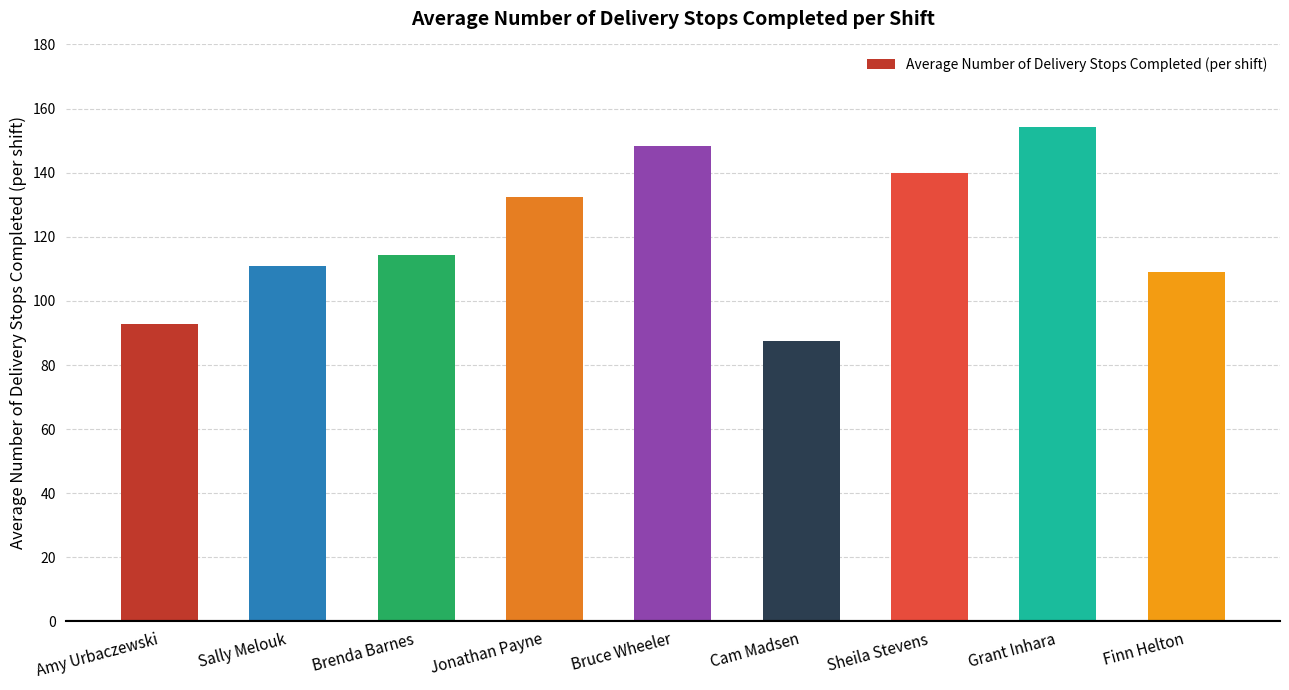

Does the chart contain any negative values?

No